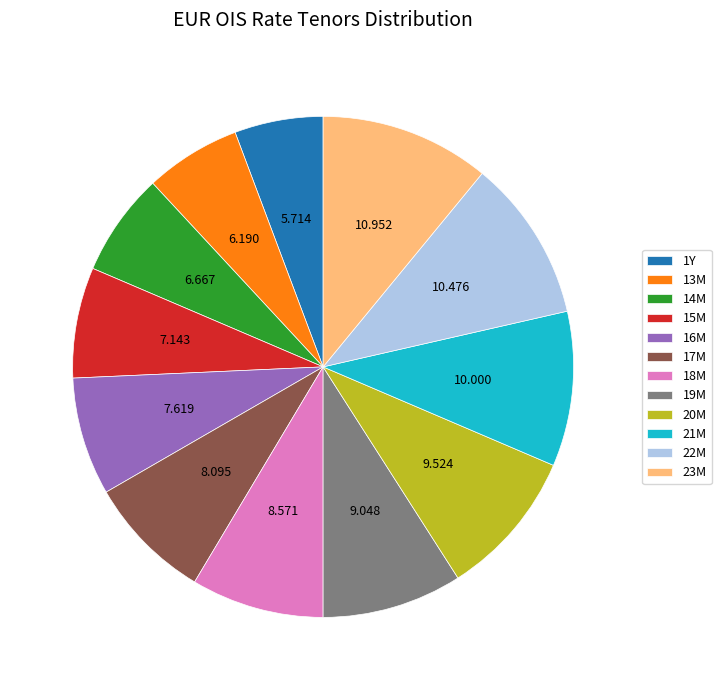

Combined, do 19M and 22M account for over 50%?

No